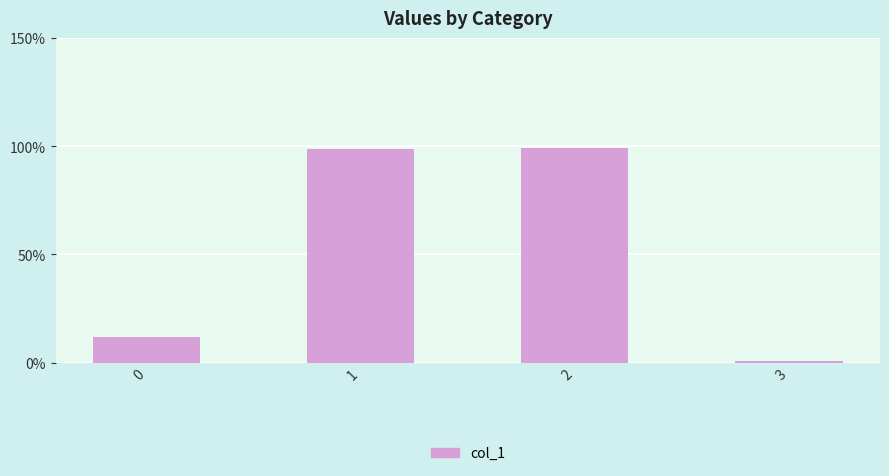

What is the greatest value displayed?

1.0